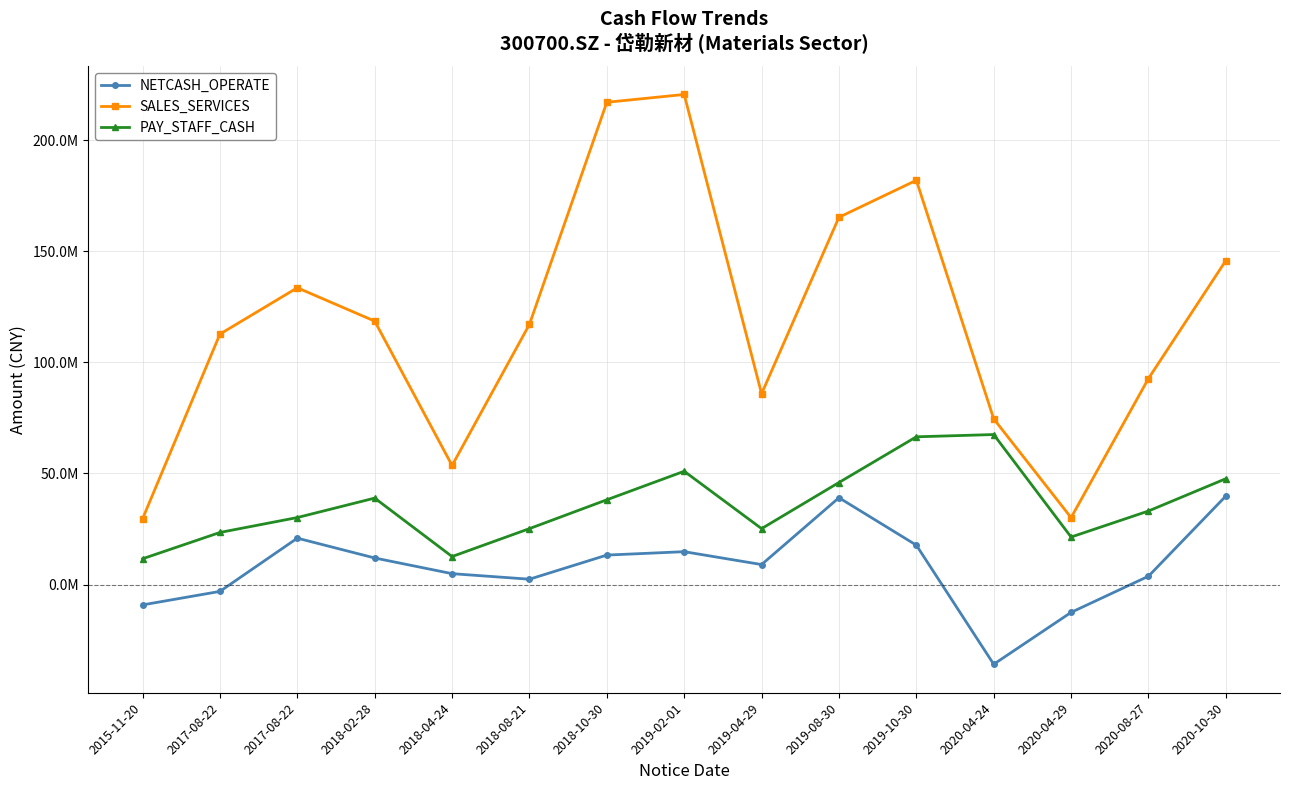

List the series in order of their overall mean, highest first.

SALES_SERVICES, PAY_STAFF_CASH, NETCASH_OPERATE